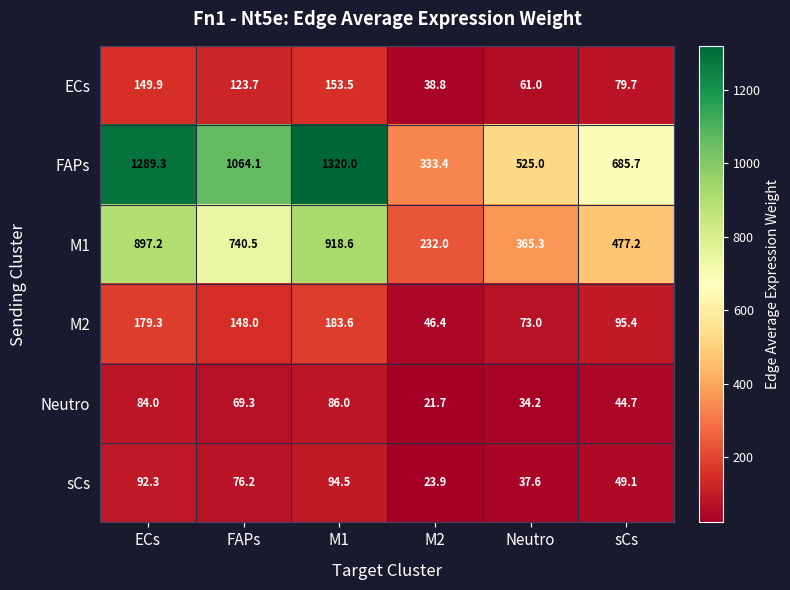

Between M1 and Neutro, which series saw the biggest shift?

FAPs